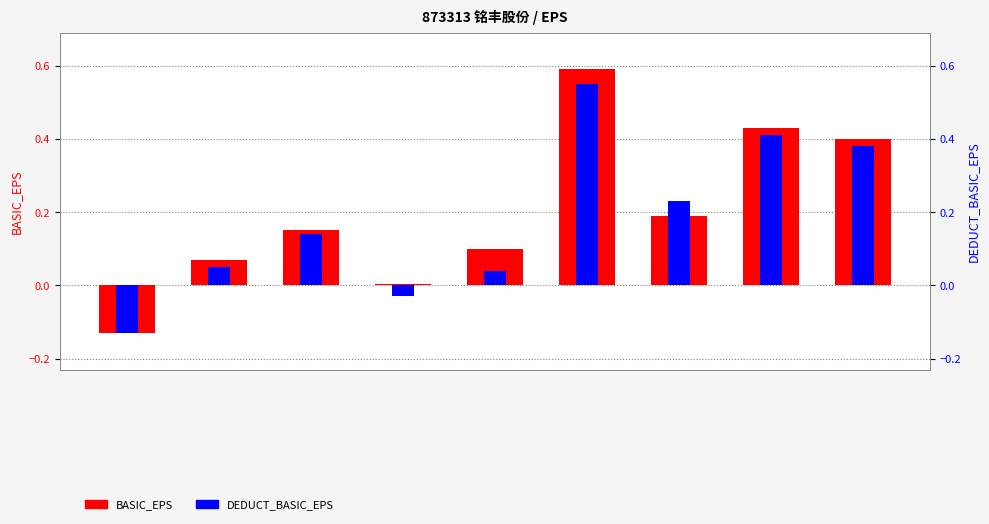

What is the highest value of the DEDUCT_BASIC_EPS series?

0.6